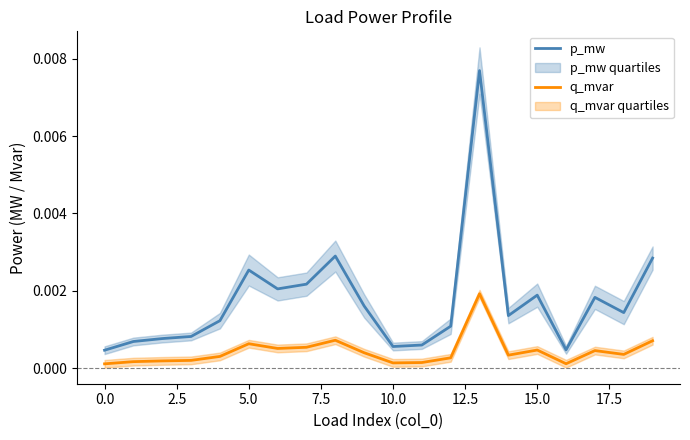

In q_mvar, how many points are lower than both neighbors (excluding endpoints)?

5